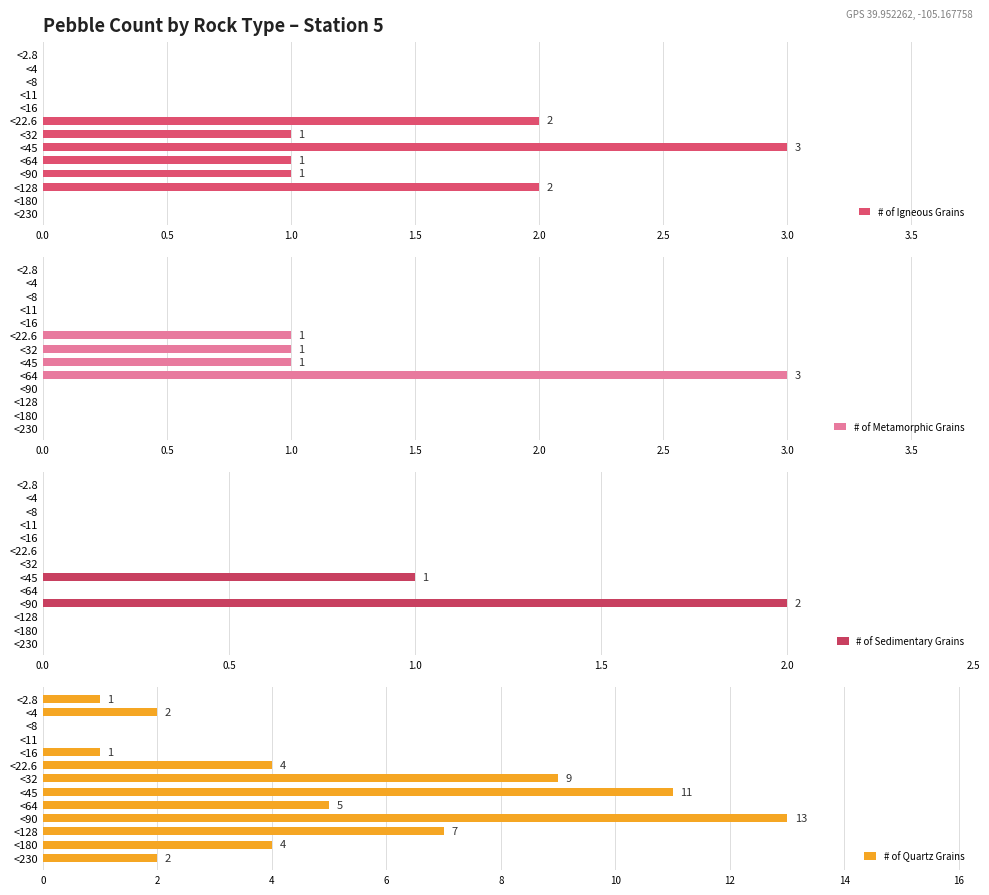

True or false: # of Quartz Grains has a value of 4 at <22.6.

True